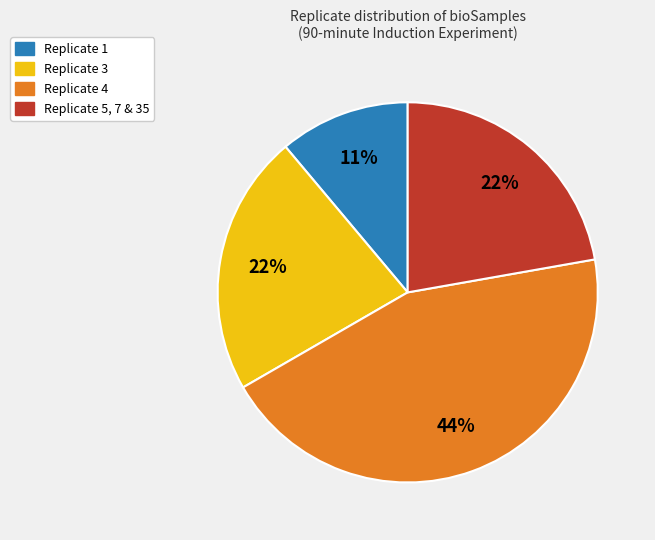

To the nearest percent, what is the average slice percentage?

25%